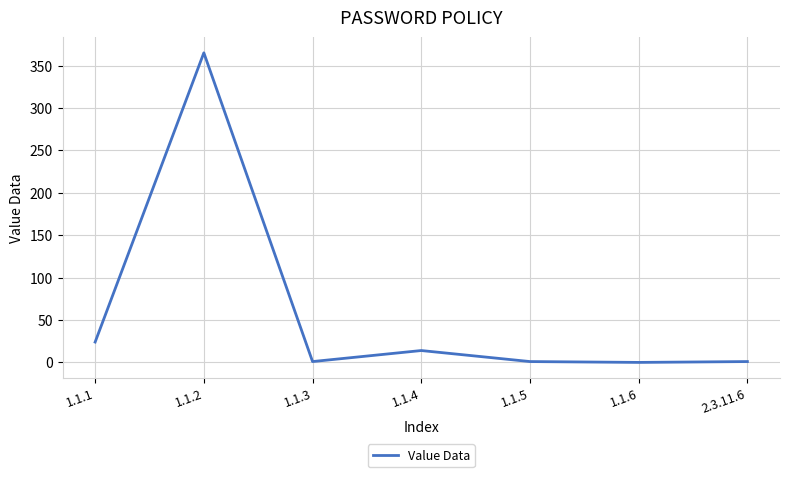

What is the sum of all values?

406